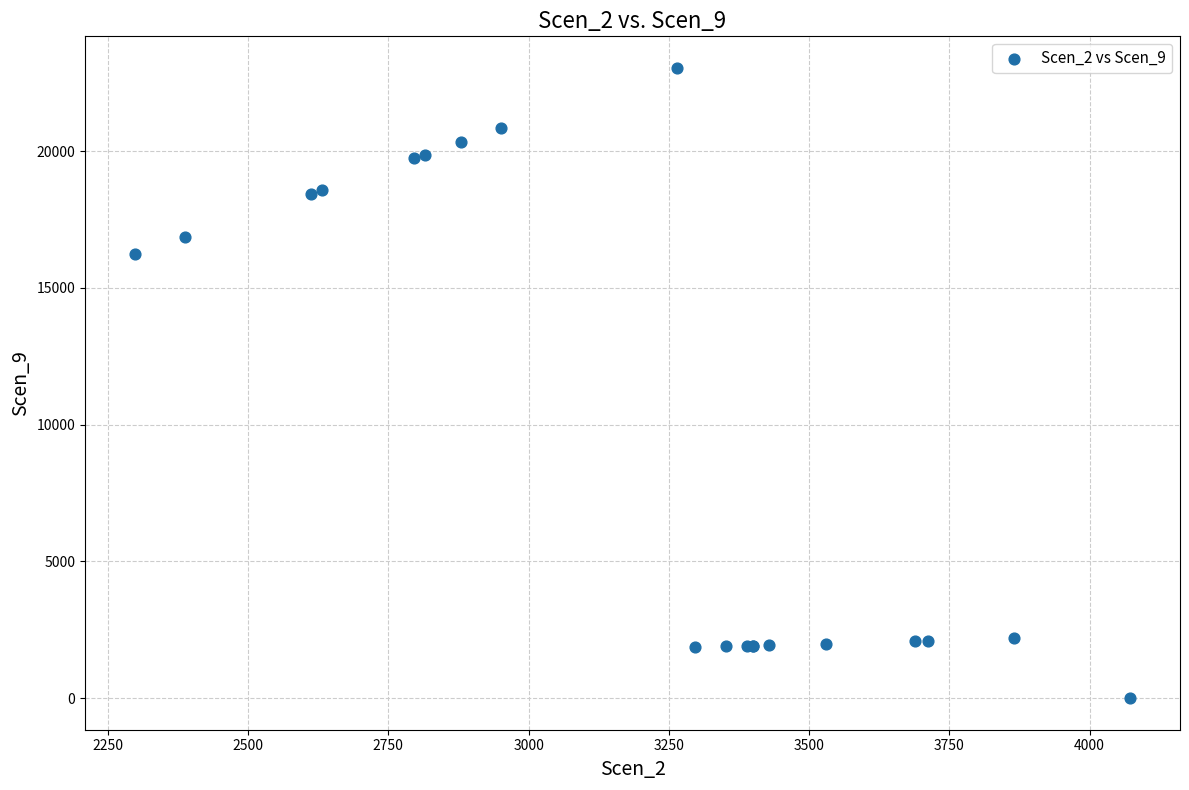

What Y value in the scatter plot is closest to 11521?

16220.6